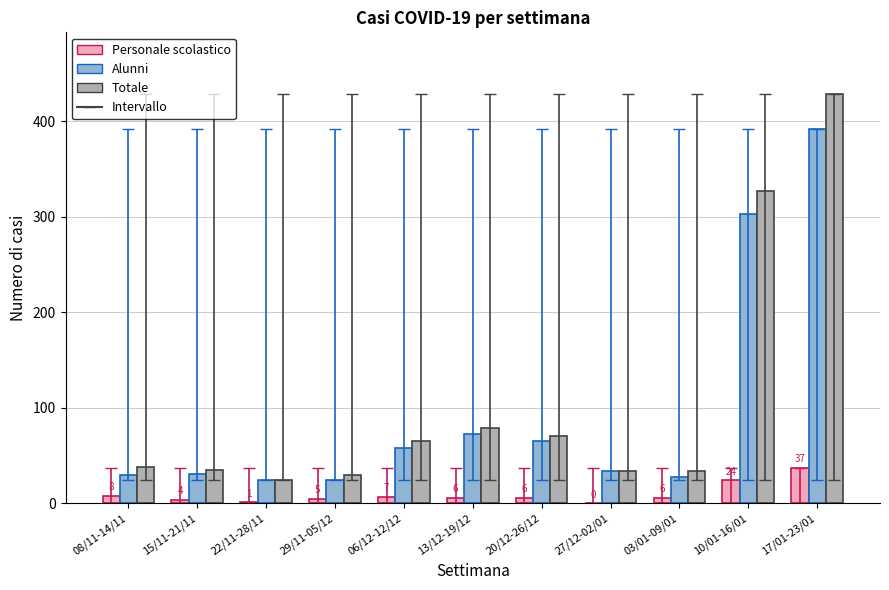

Are the bars grouped side by side (vs. stacked)?

Yes